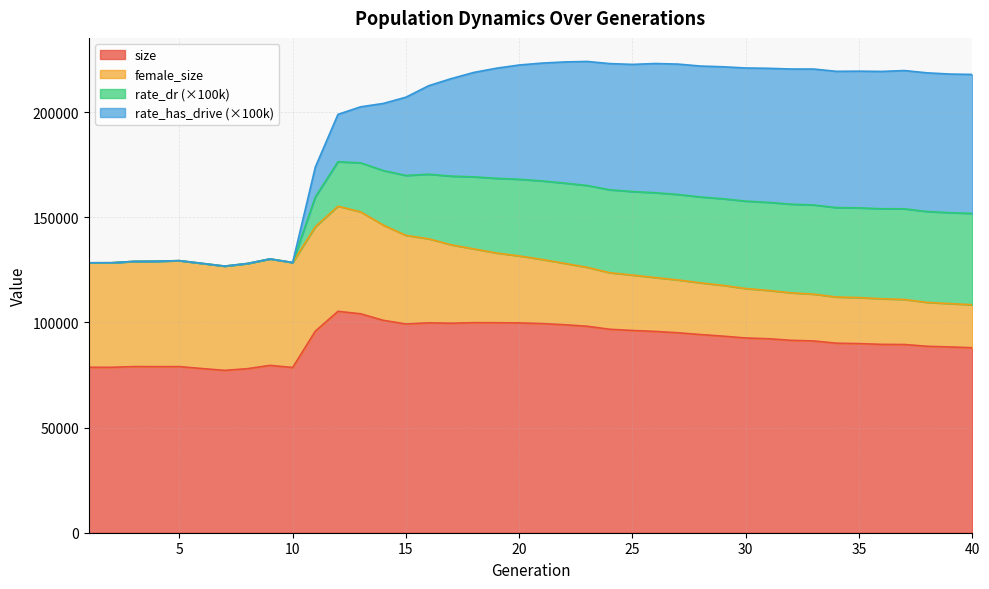

Which has a higher value, 10 or 28?

28